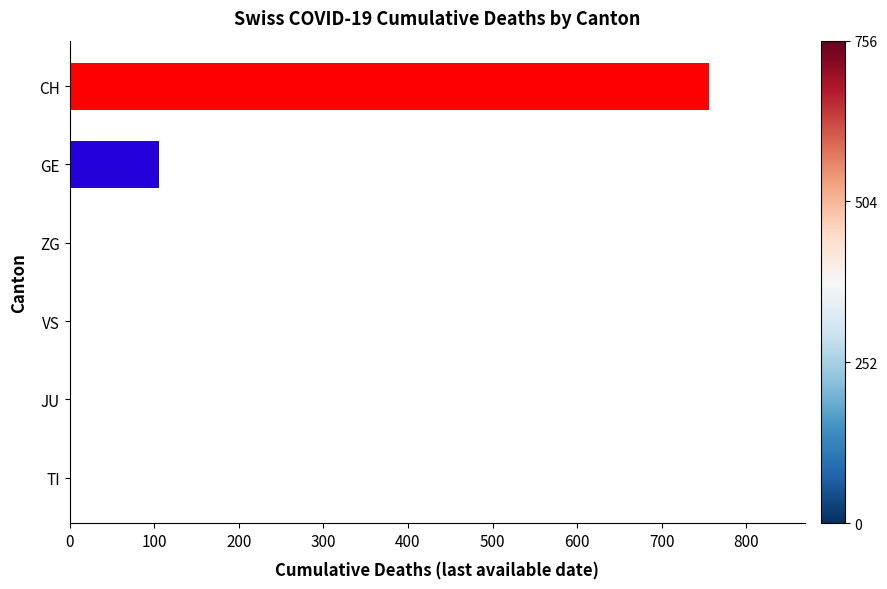

Where is the data nearest to the value 378?

GE